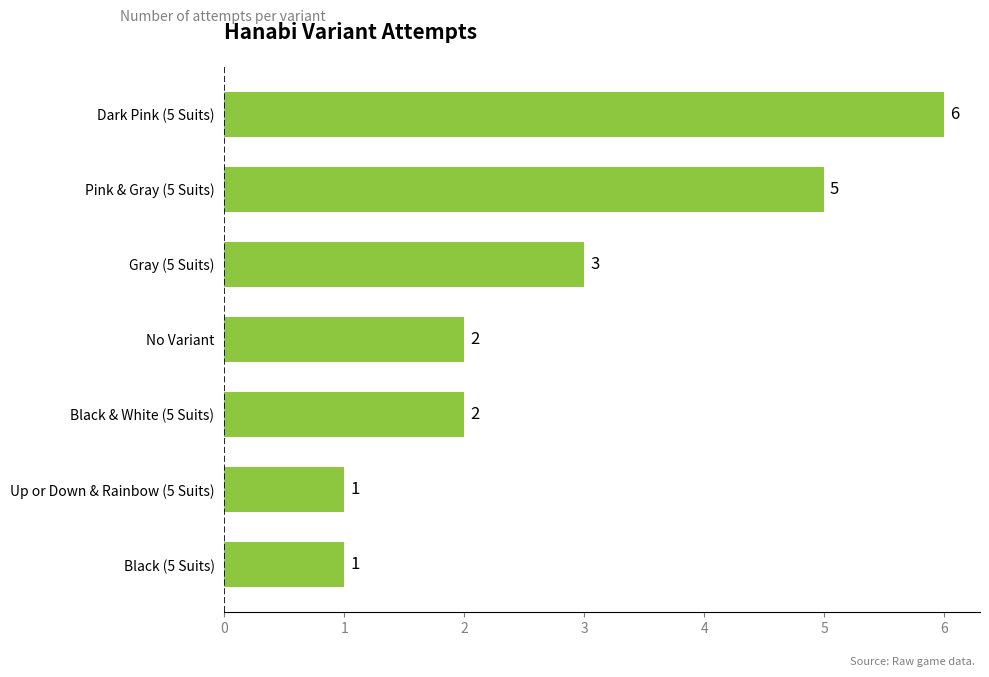

Count the values in the range 1 to 5.

6